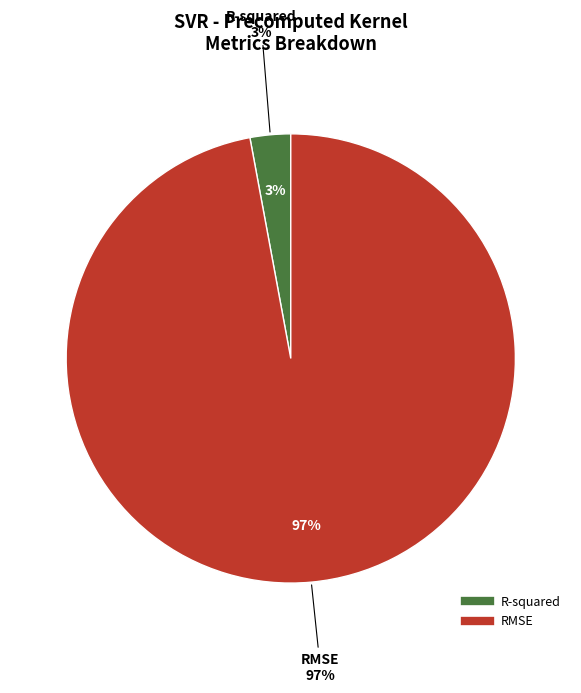

What percentage do R-squared and RMSE together represent?

100.0%